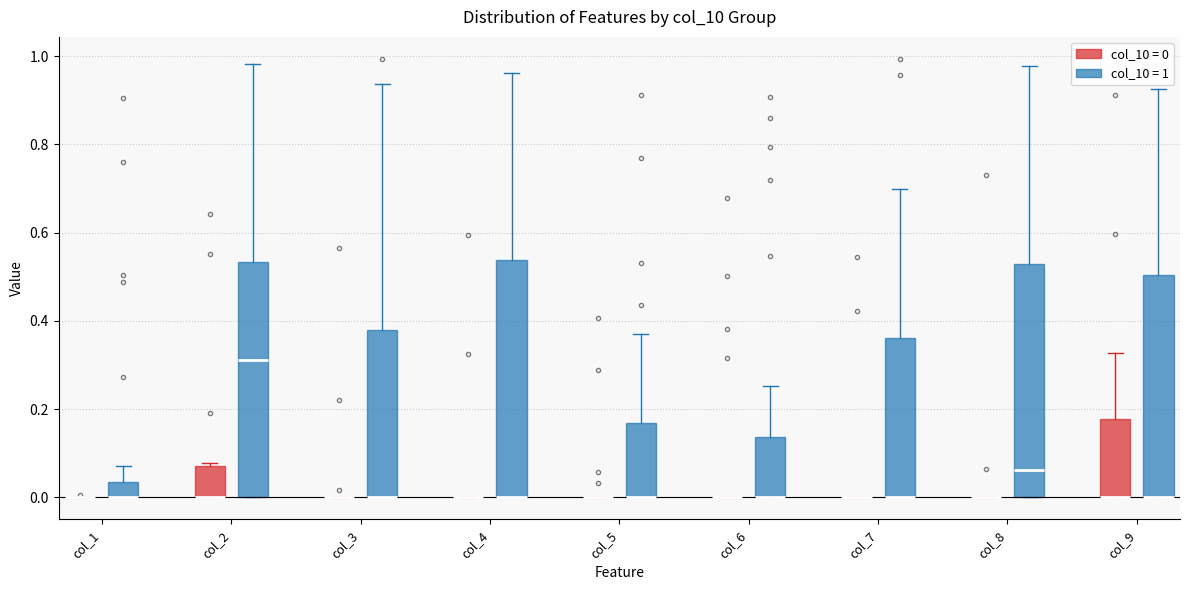

Reading left to right, transcribe this box plot: for each box, give where its median line is, the range the box spans, and where its two whiskers end, as read against the y-axis. The values are not printed on the chart, so give them approximately, as read against the axis.

col_1 (col_10 = 0): box collapsed to a line at 0.00, whiskers 0.00 to 0.00
col_1 (col_10 = 1): median 0.00 (drawn on the box's lower edge), box 0.00 to 0.04, whiskers 0.00 to 0.08
col_2 (col_10 = 0): median 0.00 (drawn on the box's lower edge), box 0.00 to 0.08, whiskers 0.00 to 0.08
col_2 (col_10 = 1): median 0.32, box 0.00 to 0.54, whiskers 0.00 to 0.98
col_3 (col_10 = 0): box collapsed to a line at 0.00, whiskers 0.00 to 0.00
col_3 (col_10 = 1): median 0.00 (drawn on the box's lower edge), box 0.00 to 0.38, whiskers 0.00 to 0.94
col_4 (col_10 = 0): box collapsed to a line at 0.00, whiskers 0.00 to 0.00
col_4 (col_10 = 1): median 0.00 (drawn on the box's lower edge), box 0.00 to 0.54, whiskers 0.00 to 0.96
col_5 (col_10 = 0): box collapsed to a line at 0.00, whiskers 0.00 to 0.00
col_5 (col_10 = 1): median 0.00 (drawn on the box's lower edge), box 0.00 to 0.16, whiskers 0.00 to 0.36
col_6 (col_10 = 0): box collapsed to a line at 0.00, whiskers 0.00 to 0.00
col_6 (col_10 = 1): median 0.00 (drawn on the box's lower edge), box 0.00 to 0.14, whiskers 0.00 to 0.26
col_7 (col_10 = 0): box collapsed to a line at 0.00, whiskers 0.00 to 0.00
col_7 (col_10 = 1): median 0.00 (drawn on the box's lower edge), box 0.00 to 0.36, whiskers 0.00 to 0.70
col_8 (col_10 = 0): box collapsed to a line at 0.00, whiskers 0.00 to 0.00
col_8 (col_10 = 1): median 0.06, box 0.00 to 0.52, whiskers 0.00 to 0.98
col_9 (col_10 = 0): median 0.00 (drawn on the box's lower edge), box 0.00 to 0.18, whiskers 0.00 to 0.32
col_9 (col_10 = 1): median 0.00 (drawn on the box's lower edge), box 0.00 to 0.50, whiskers 0.00 to 0.92